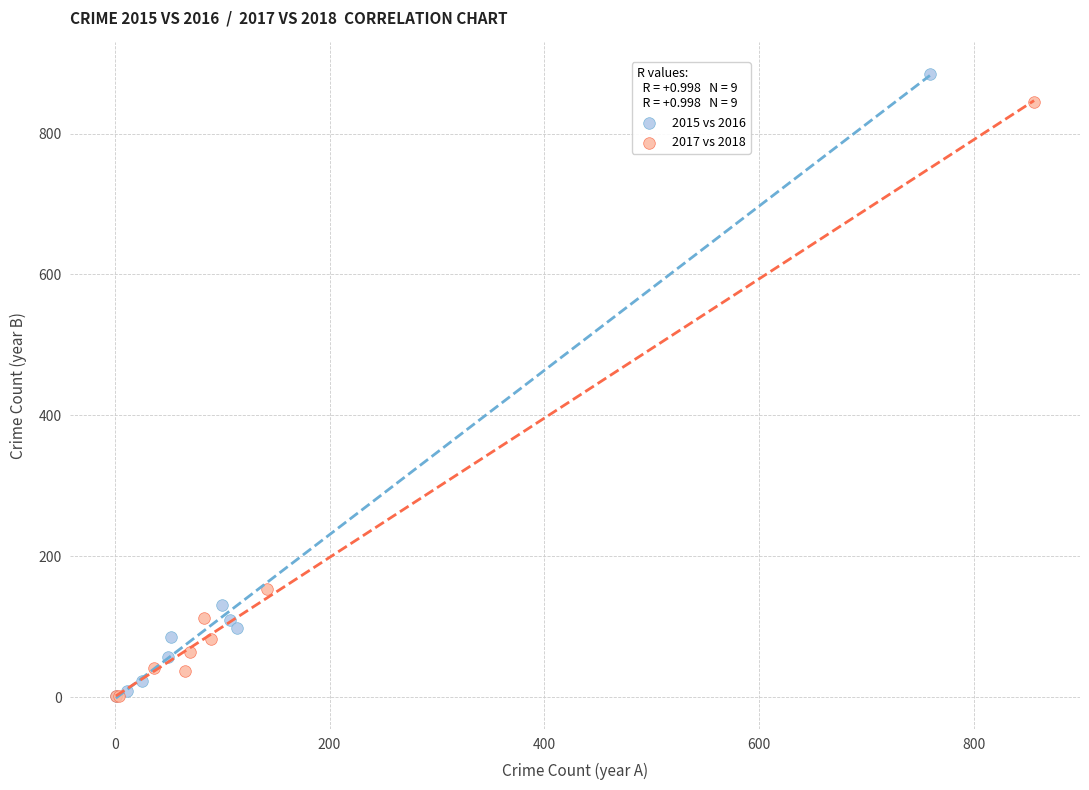

Which series has the largest Y range (max minus min)?

2015 vs 2016